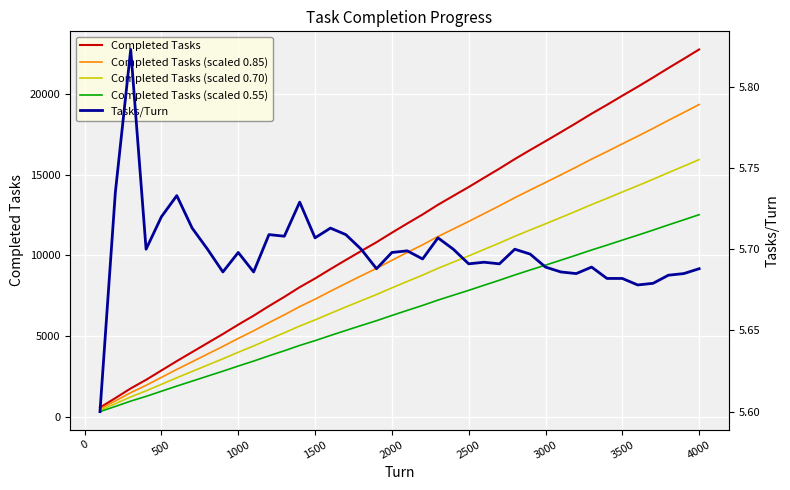

What is the minimum value for Completed Tasks?

560.0